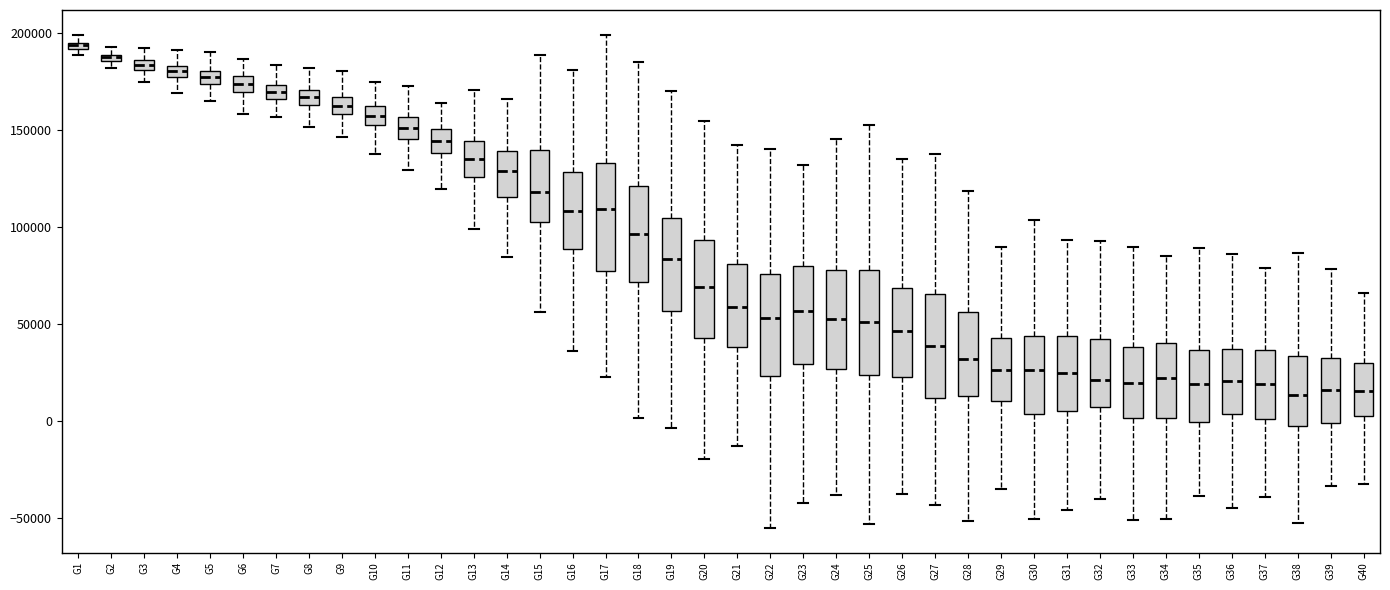

Which box has the highest median line?

G1